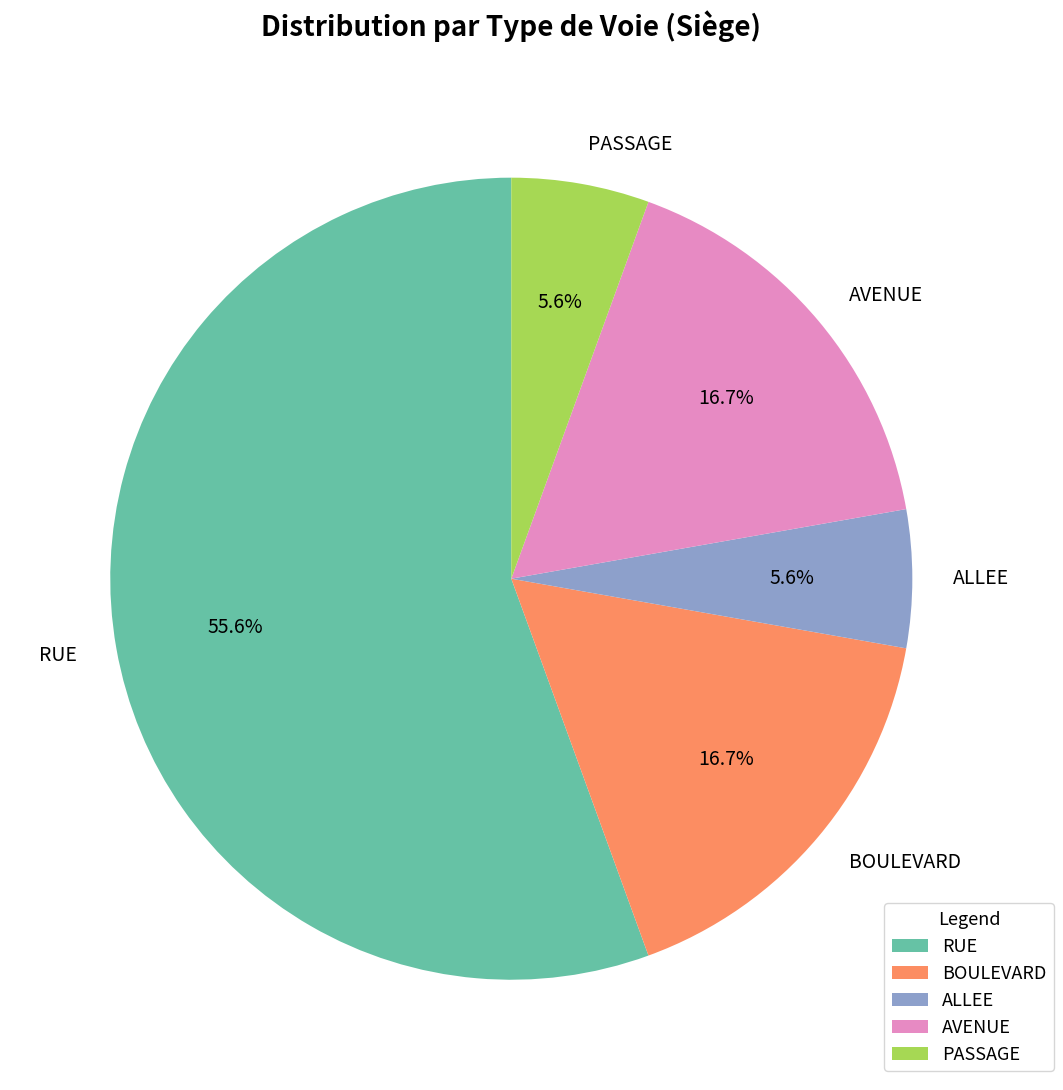

How many slices are in this pie chart?

5